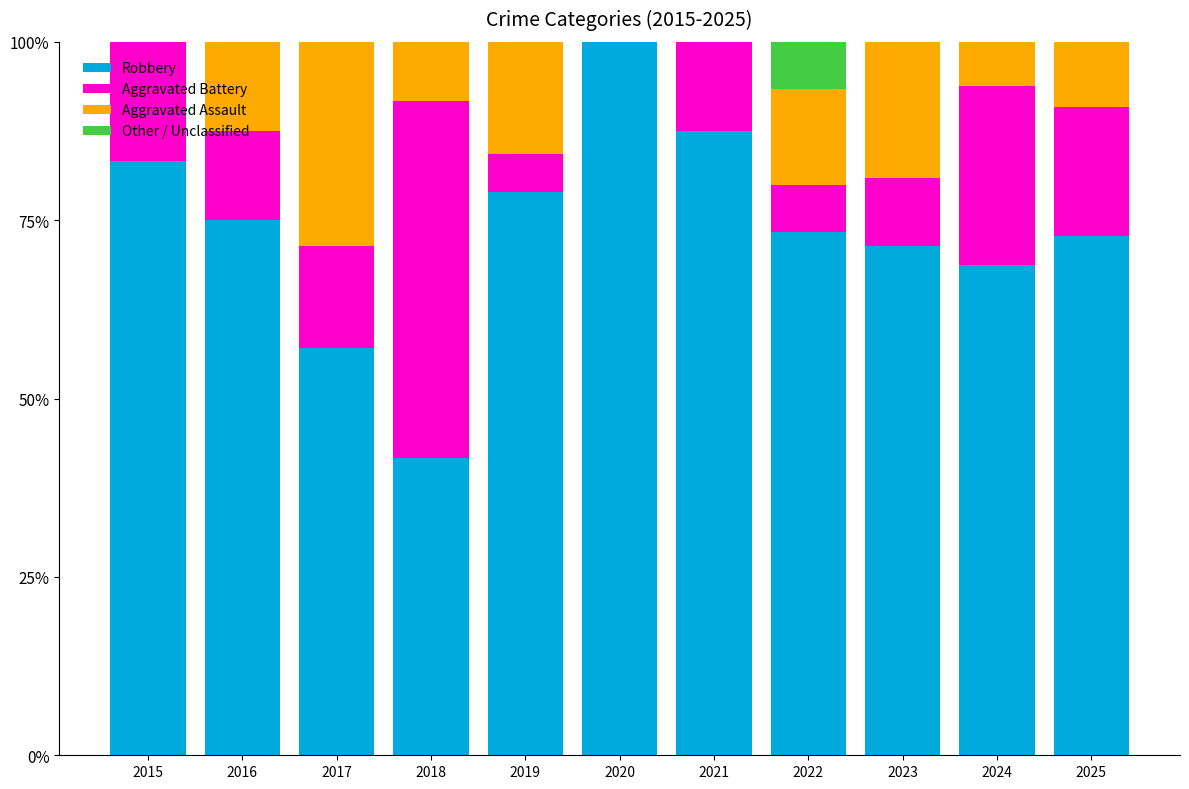

What is the sum of the Robbery values at 2022 and 2020?

173.3